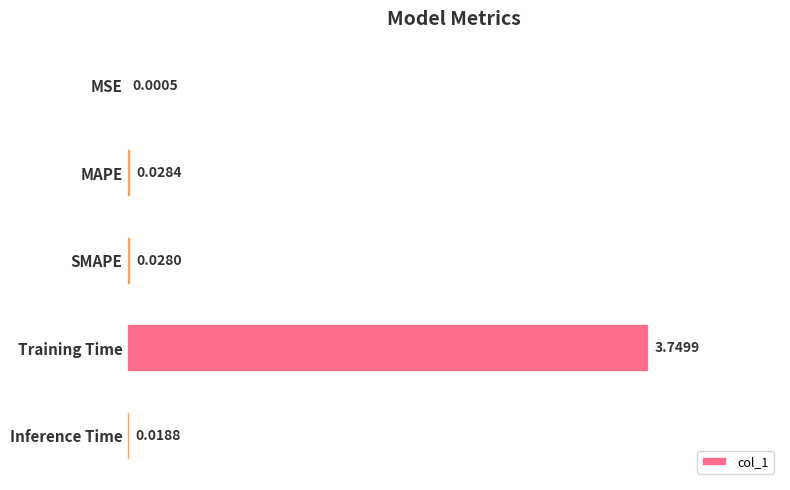

Where is the data nearest to the value 1?

MAPE